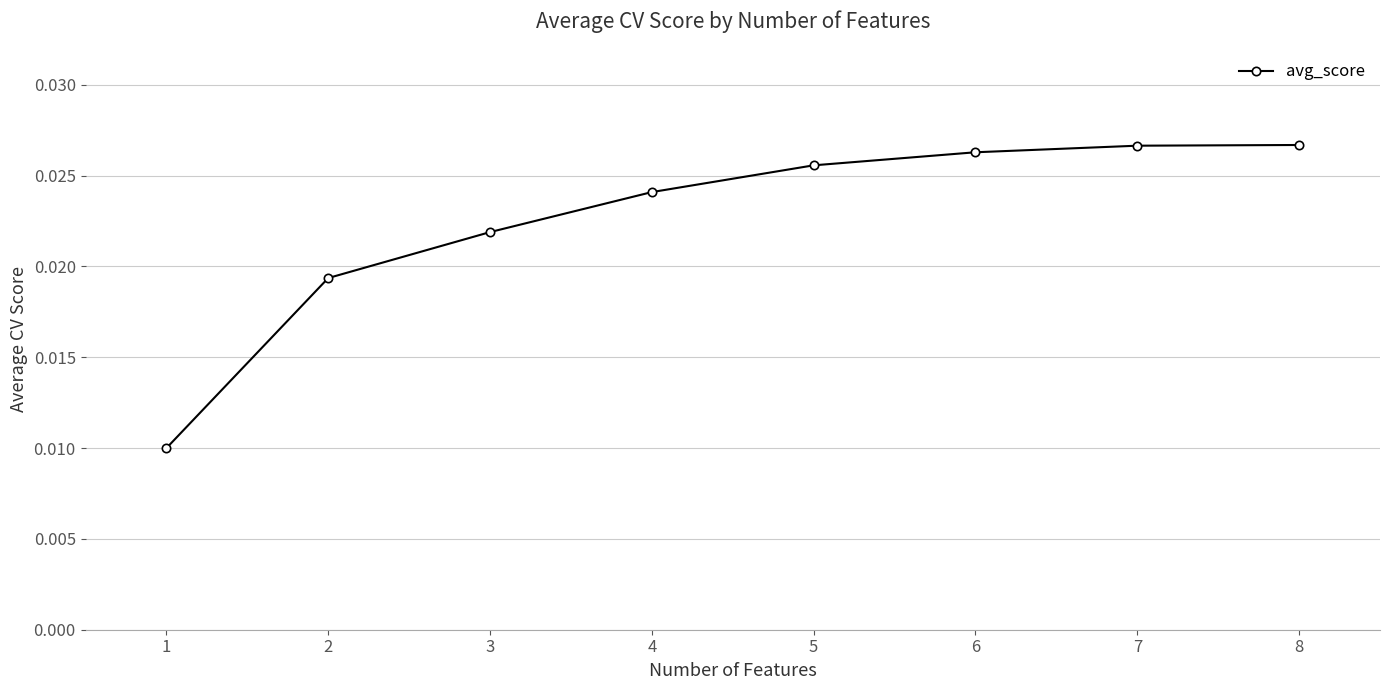

True or false: there are more than 1 points higher than both neighbors.

False